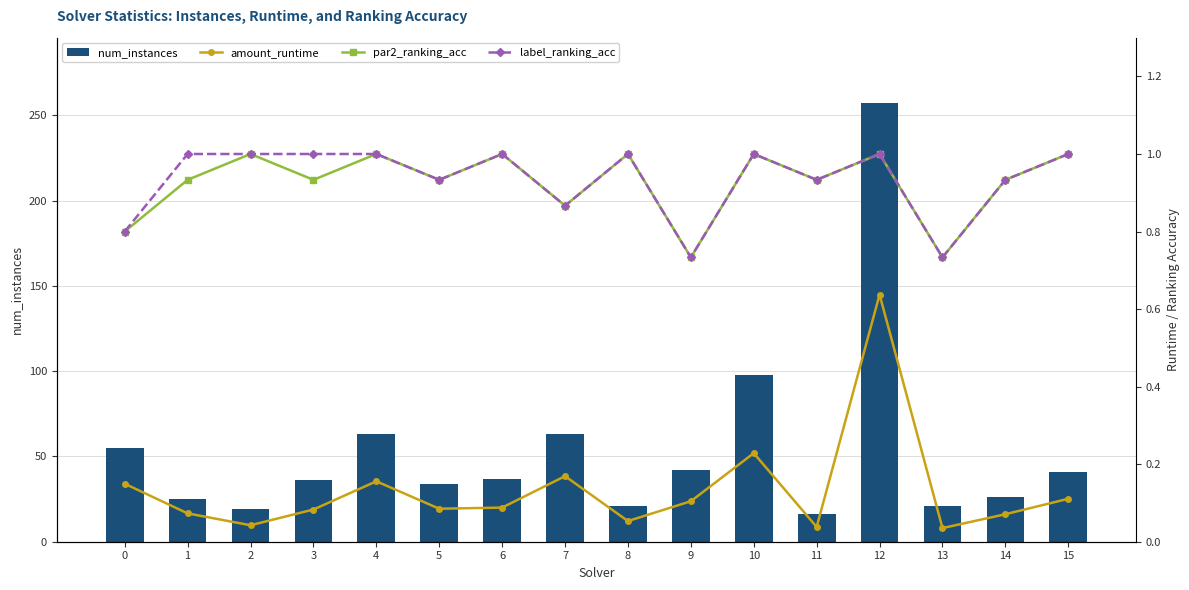

True or false: amount_runtime has a value of 0.2 at 10.

True